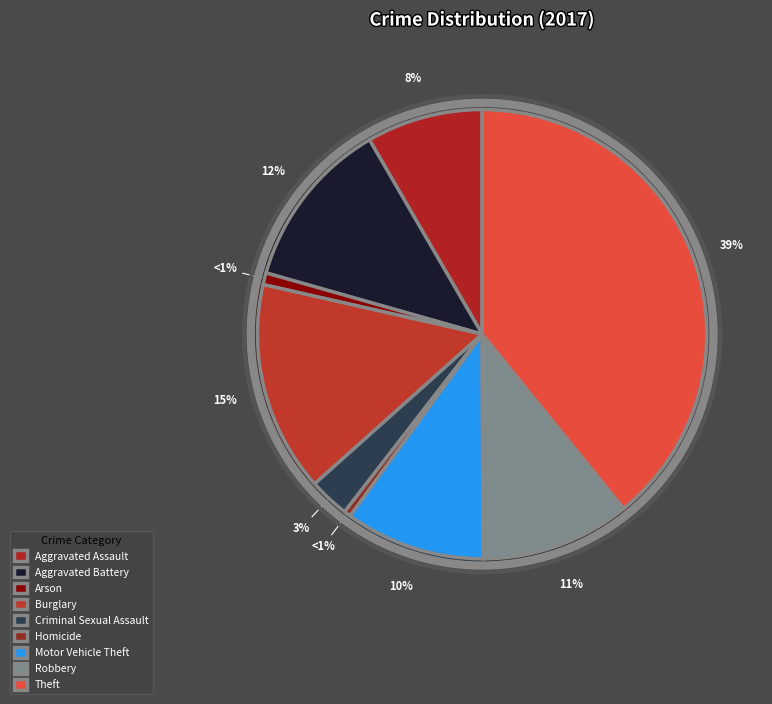

Rank the categories by value from lowest to highest.

Homicide, Arson, Criminal Sexual Assault, Aggravated Assault, Motor Vehicle Theft, Robbery, Aggravated Battery, Burglary, Theft